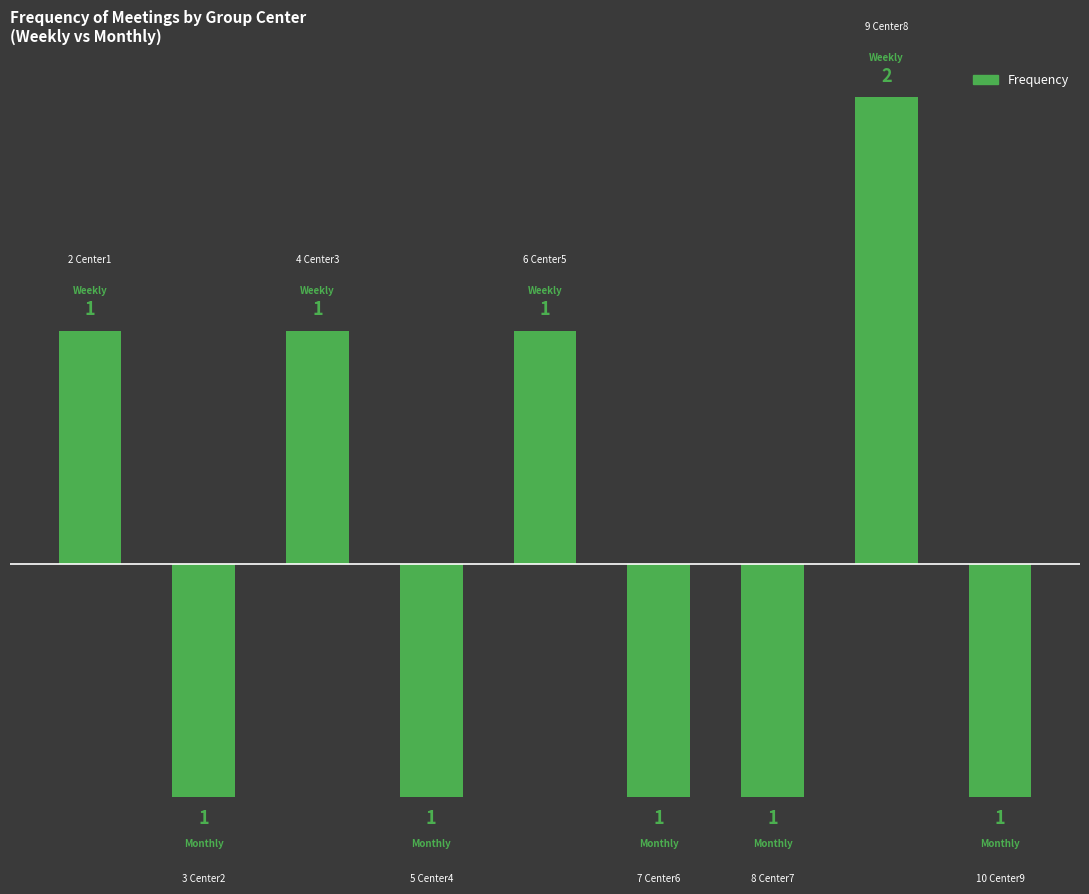

Reading right to left, transcribe all the data shown in this chart.

-1	2	-1	-1	1	-1	1	-1	1